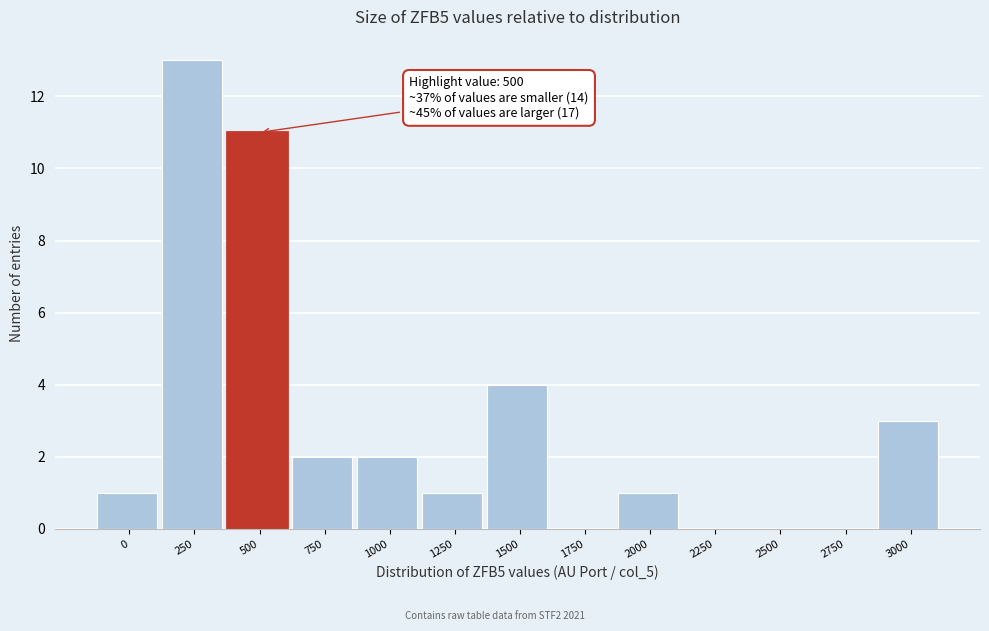

Reading left to right, list all the values displayed in this chart.

0=1	250=13	500=11	750=2	1000=2	1250=1	1500=4	1750=0	2000=1	2250=0	2500=0	2750=0	3000=3